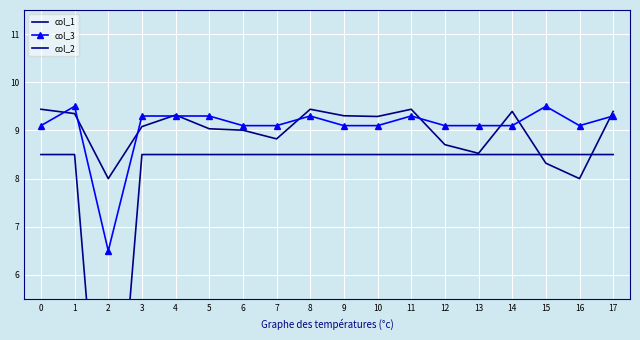

What are all the series names shown in the legend?

col_1, col_3, col_2